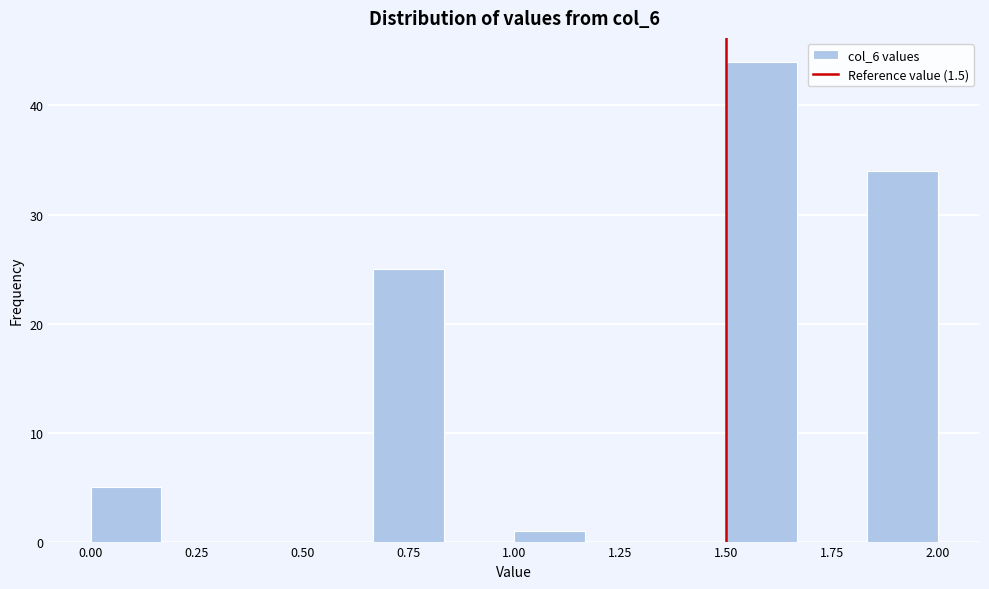

Around what value on the x-axis is the tallest bar? Give the approximate position of its centre, as read against the axis.

1.60